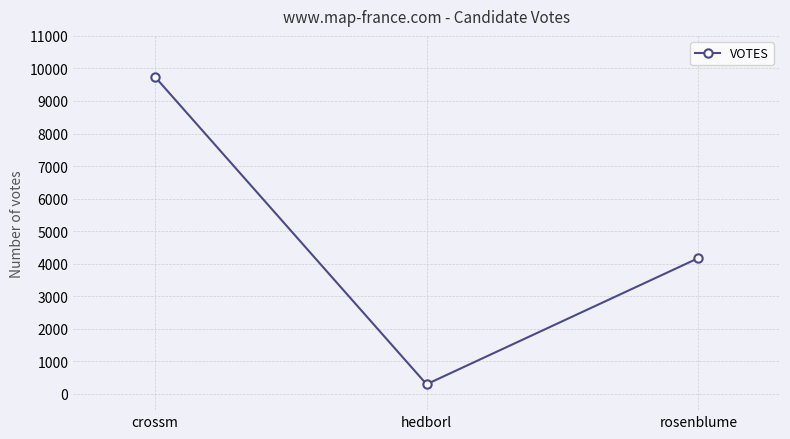

List the labels in order of value, largest first.

crossm, rosenblume, hedborl